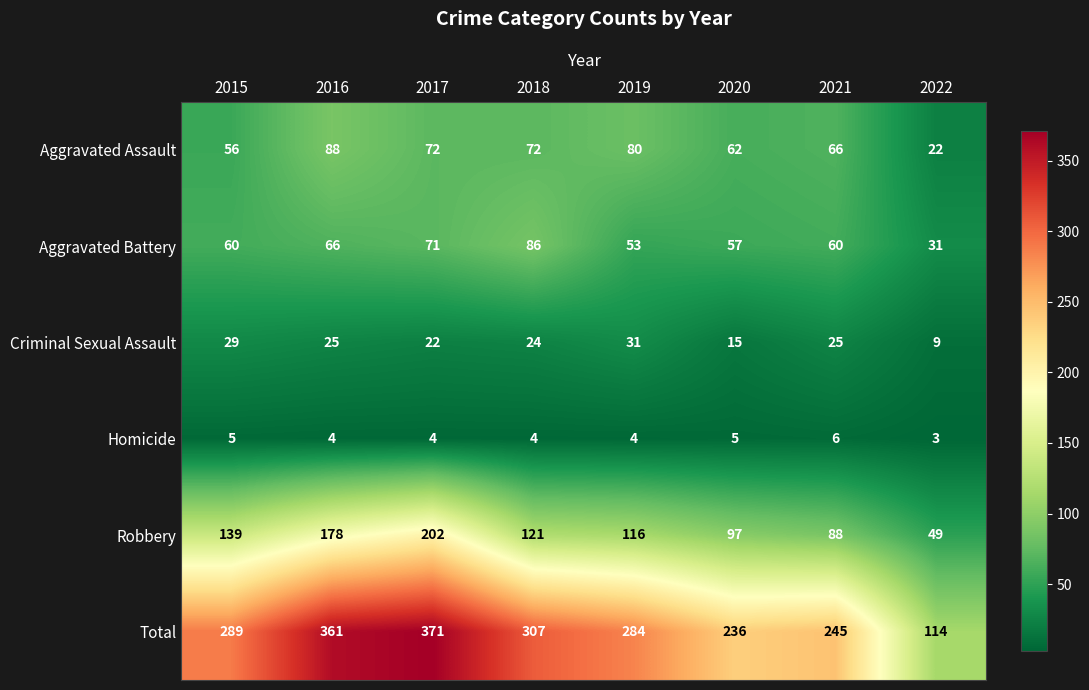

At which category is the sum across all series the highest?

2017